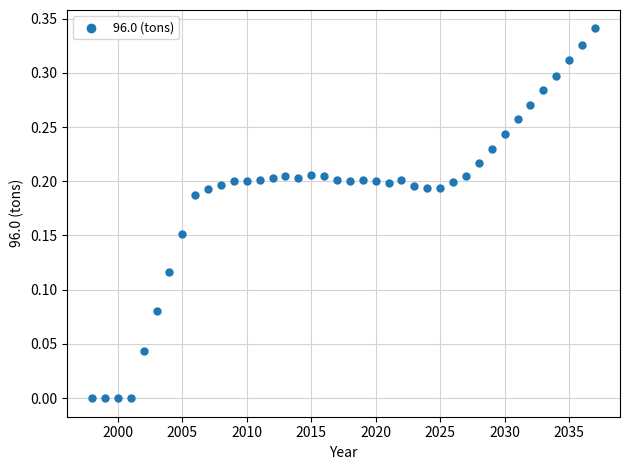

What is the range of X values (max minus min)?

39.0